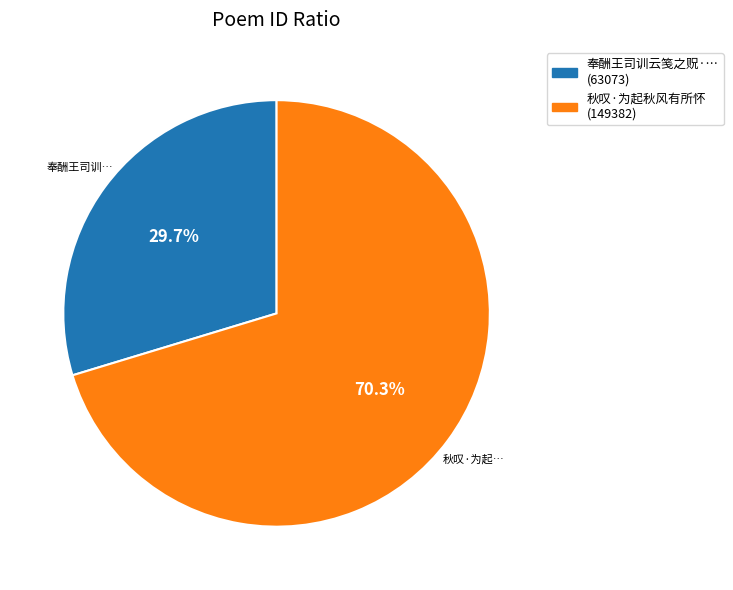

Rank the categories by value from lowest to highest.

奉酬王司训云笺之贶·… (63073), 秋叹·为起秋风有所怀 (149382)